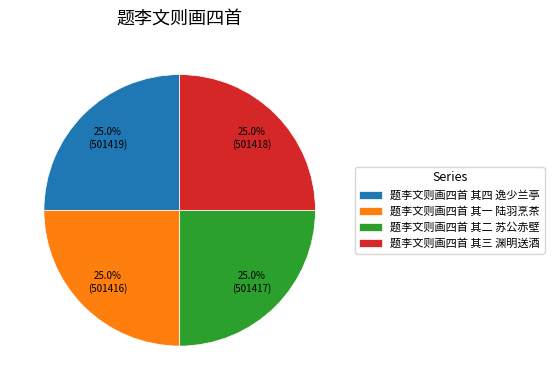

Combined, what portion of the pie is 题李文则画四首 其四 逸少兰亭 and 题李文则画四首 其二 苏公赤壁?

50.0%